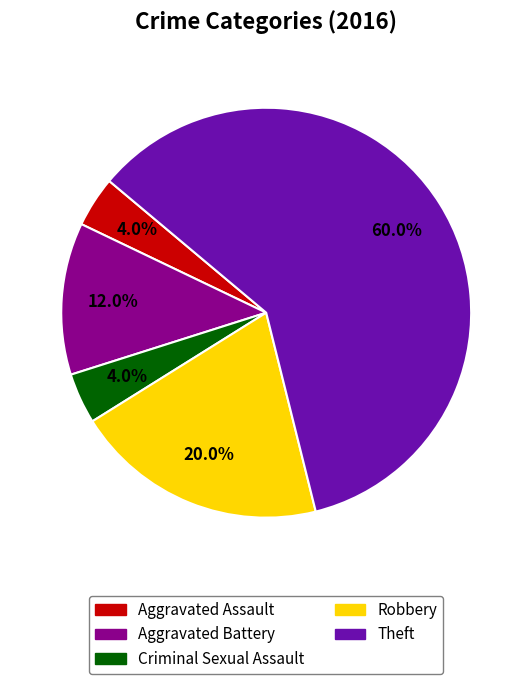

How many slices are in this pie chart?

5